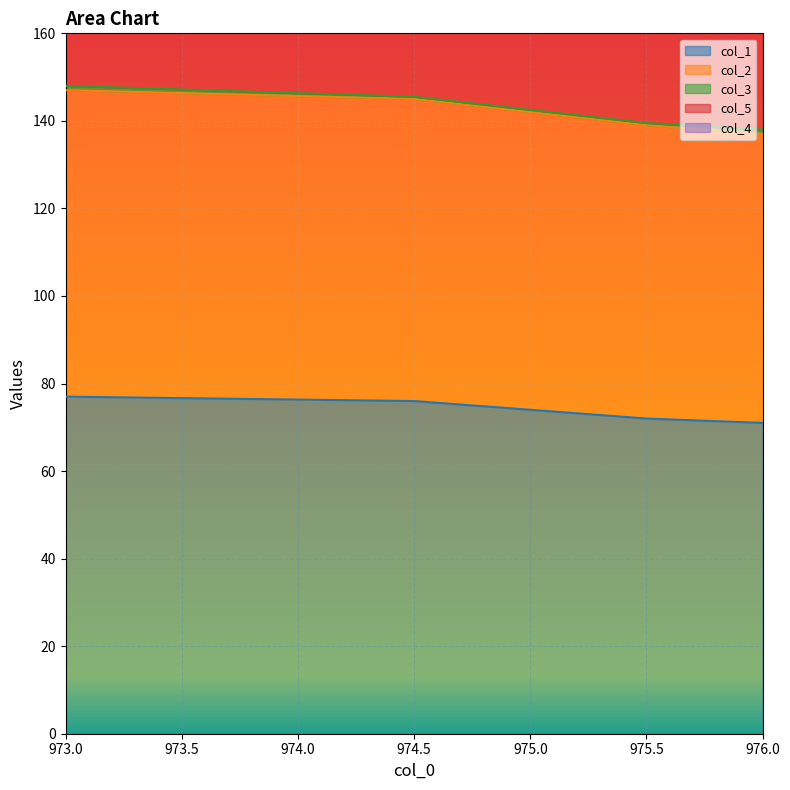

At which label does col_1 reach its peak?

973.0